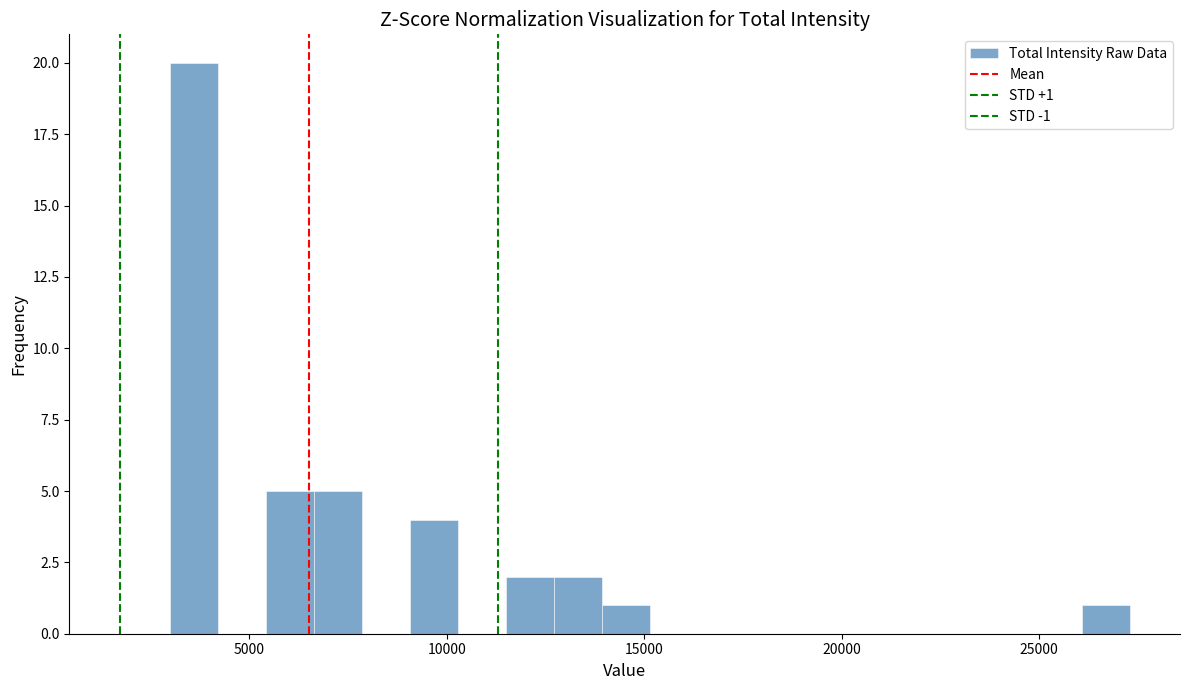

Read against the x-axis, roughly where is the centre of the tallest bar?

3500